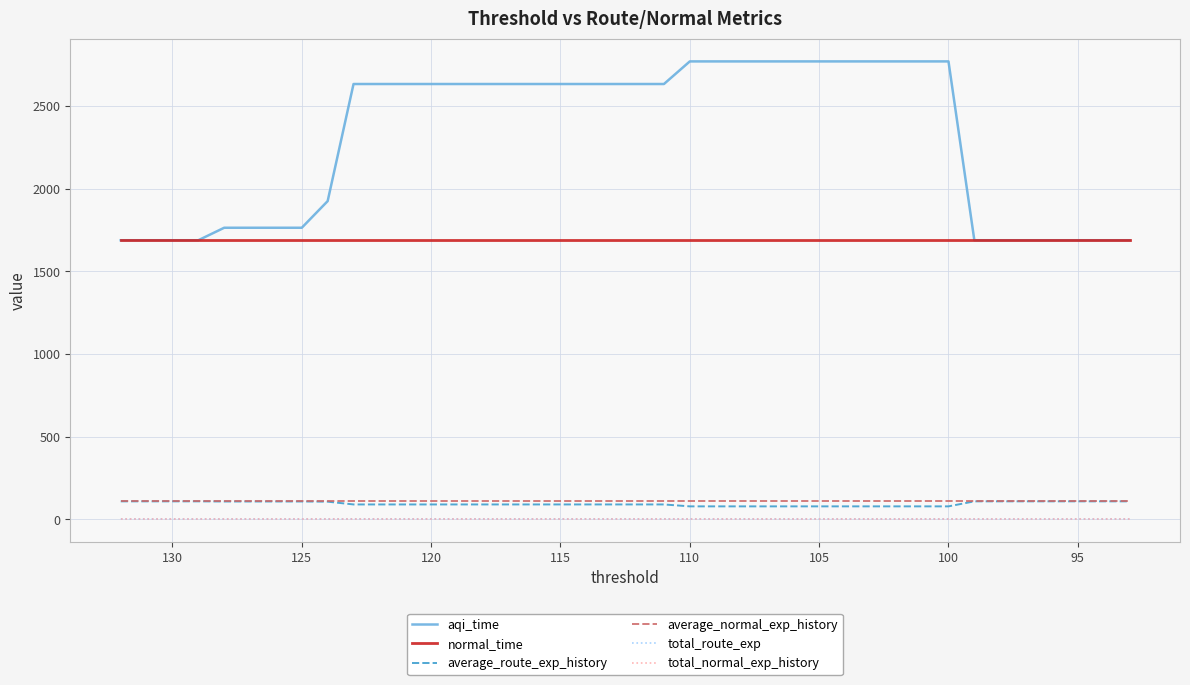

How many lines are shown in the chart?

6